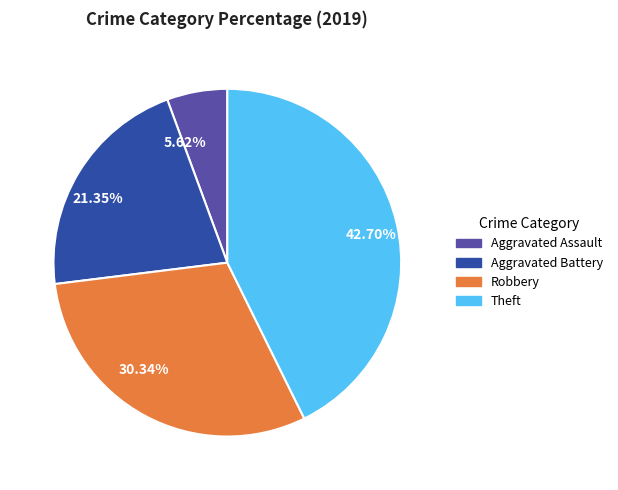

Count the number of slices in the pie.

4